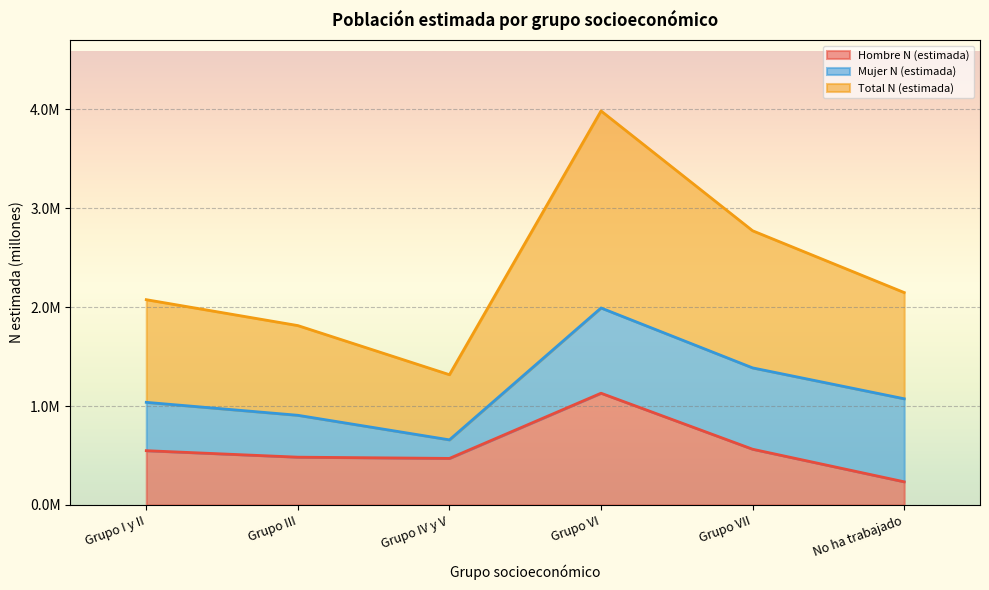

At how many categories does at least one series exceed 1?

6